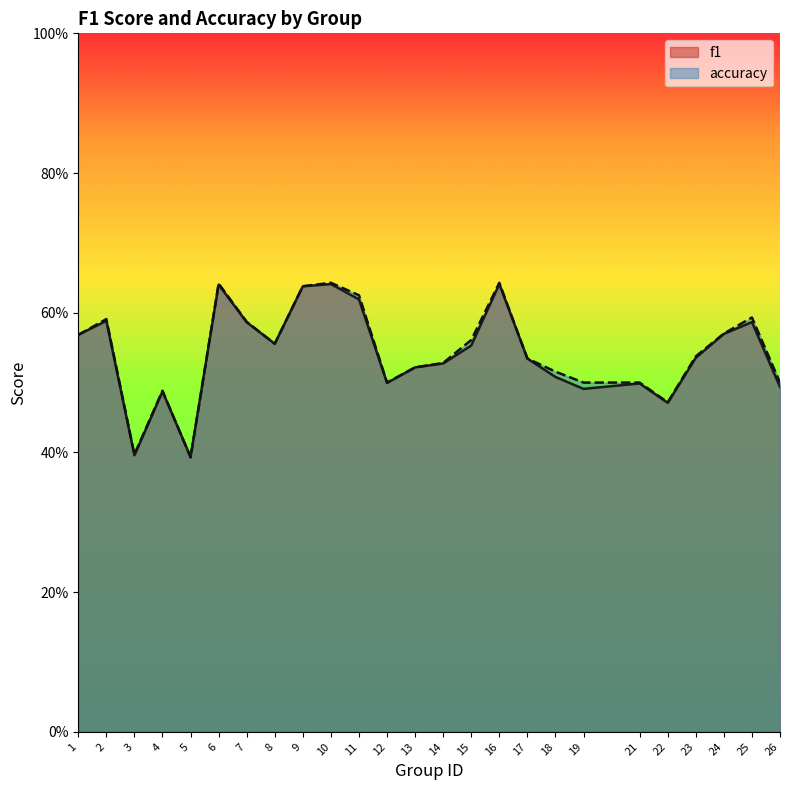

Does the chart display data point markers on the line(s)?

No